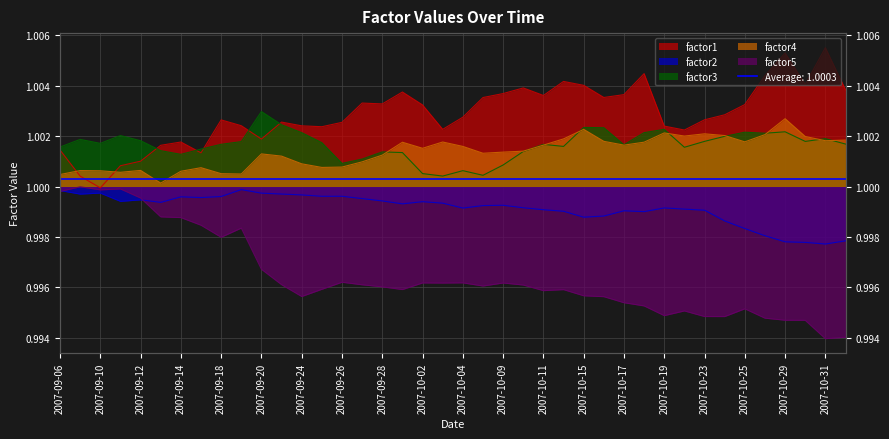

At 2007-09-13, list the series in order from smallest to largest.

factor5, factor2, factor4, factor3, factor1